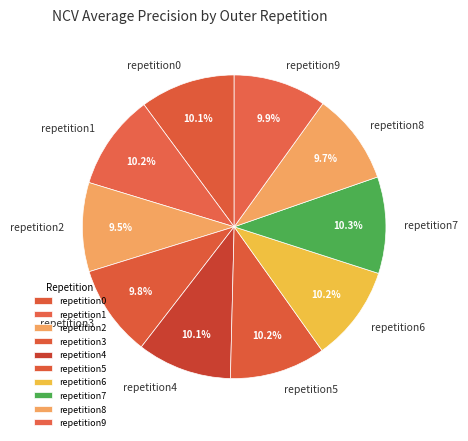

How many slices are in this pie chart?

10